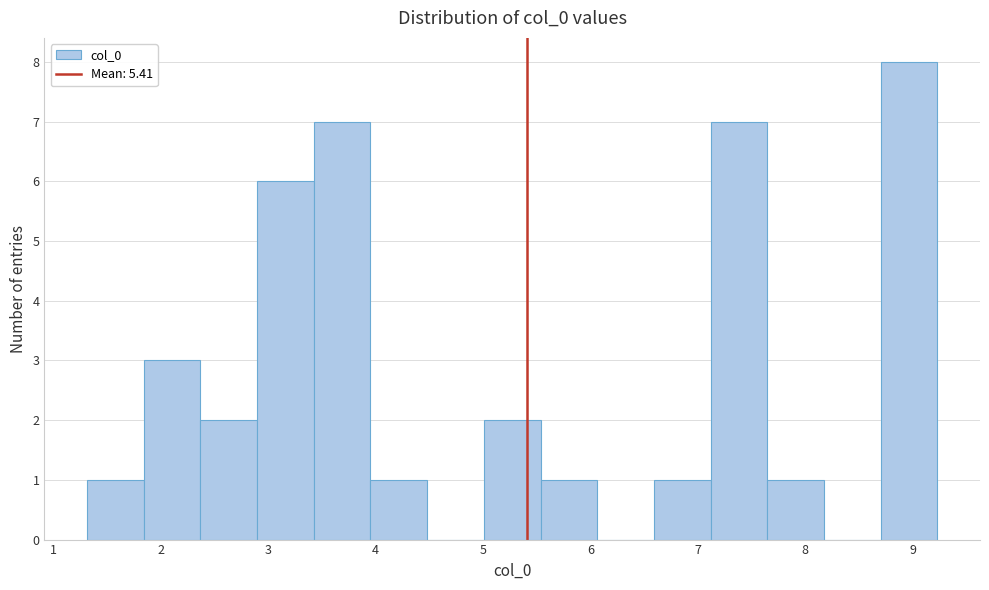

Which range on the x-axis has the tallest bar?

8.7 to 9.2